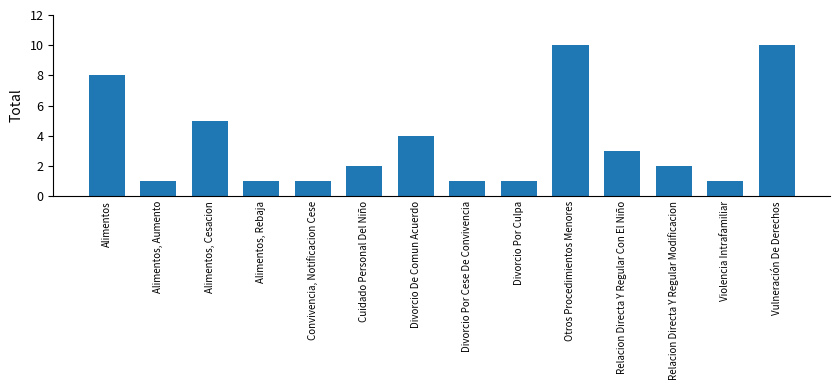

What is the label of the 3rd bar from the left?

Alimentos, Cesacion